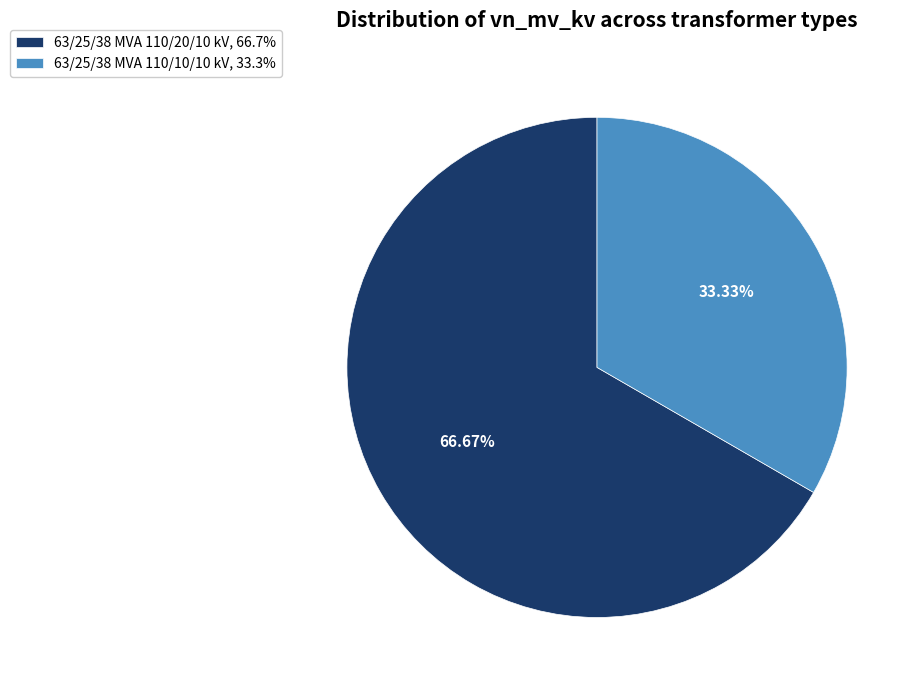

How many slices are in this pie chart?

2